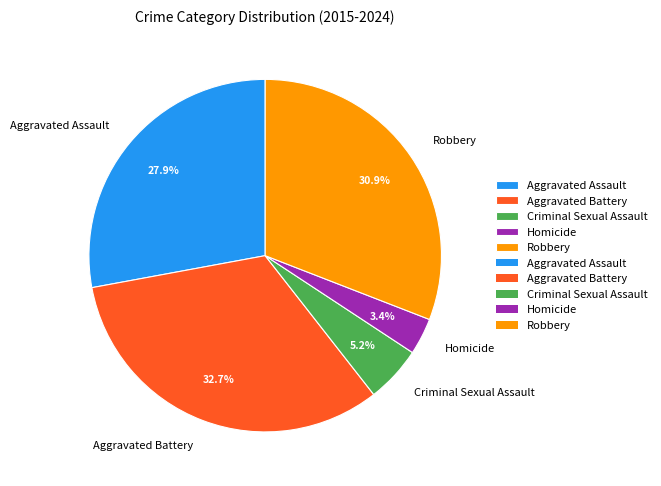

What percentage is NOT represented by Robbery?

69.1%